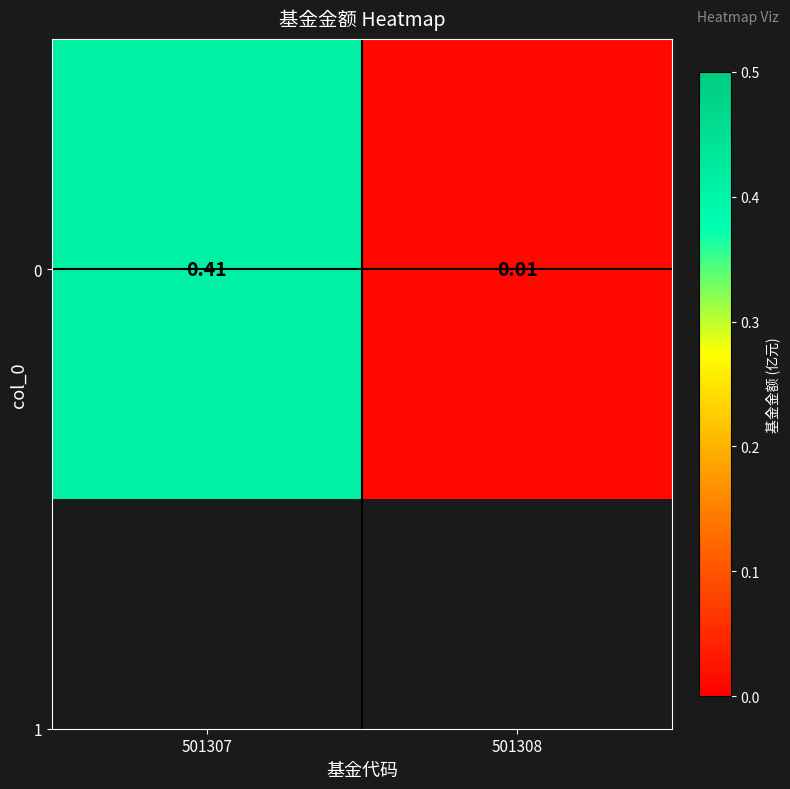

At which label is the value closest to 0?

501308